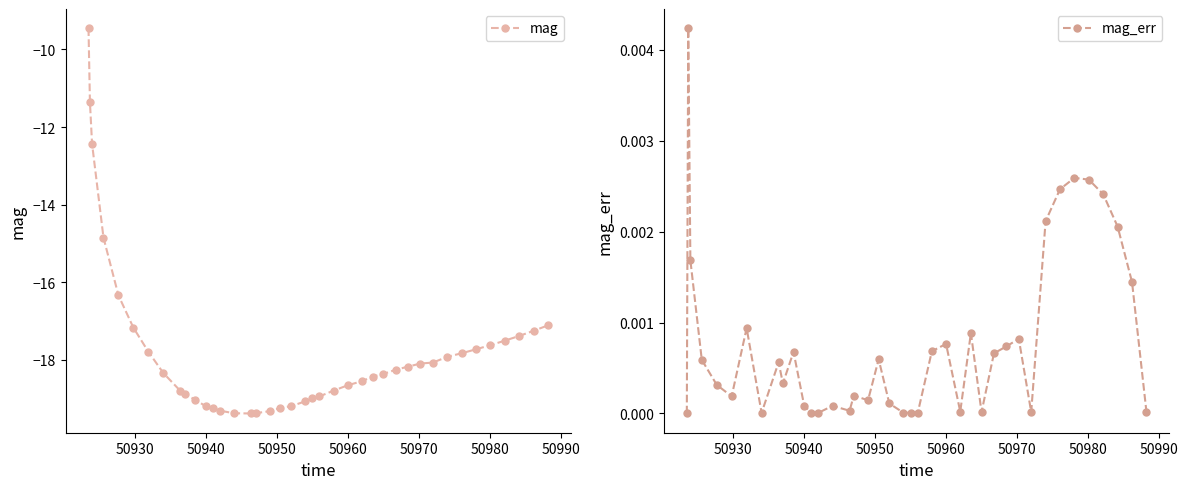

Reading left to right, list all the values displayed in this chart.

mag: -9.5	-11.4	-12.4	-14.9	-16.3	-17.2	-17.8	-18.3	-18.8	-18.9	-19.0	-19.2	-19.3	-19.3	-19.4	-19.4	-19.4	-19.3	-19.2	-19.2	-19.1	-19.0	-18.9	-18.8	-18.7	-18.6	-18.4	-18.4	-18.3	-18.2	-18.1	-18.1	-17.9	-17.8	-17.7	-17.6	-17.5	-17.4	-17.3	-17.1
mag_err: 0.0	0.0	0.0	0.0	0.0	0.0	0.0	0.0	0.0	0.0	0.0	0.0	0.0	0.0	0.0	0.0	0.0	0.0	0.0	0.0	0.0	0.0	0.0	0.0	0.0	0.0	0.0	0.0	0.0	0.0	0.0	0.0	0.0	0.0	0.0	0.0	0.0	0.0	0.0	0.0